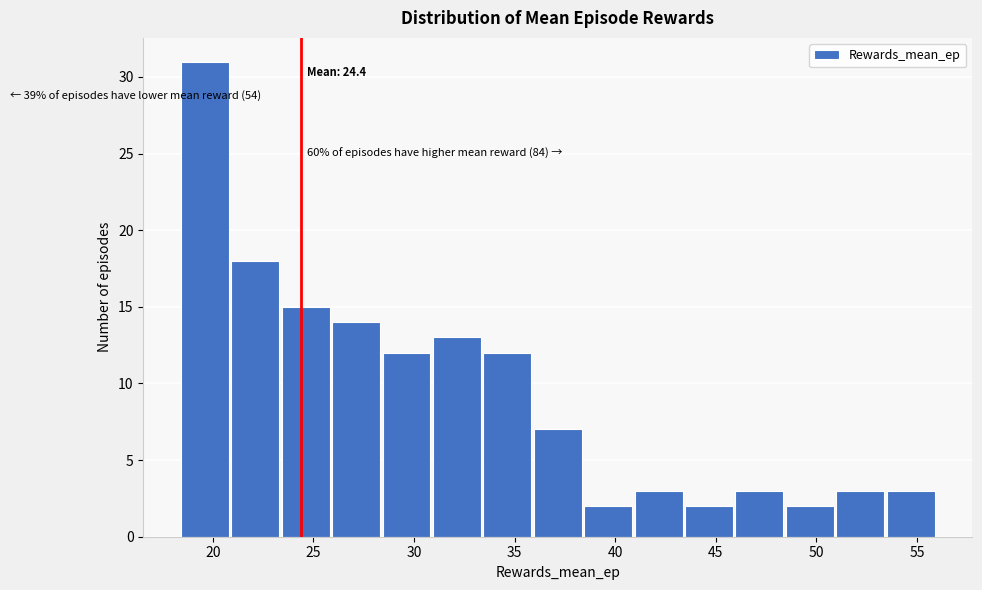

Over which range of the x-axis is the bar tallest?

18.5 to 21.0